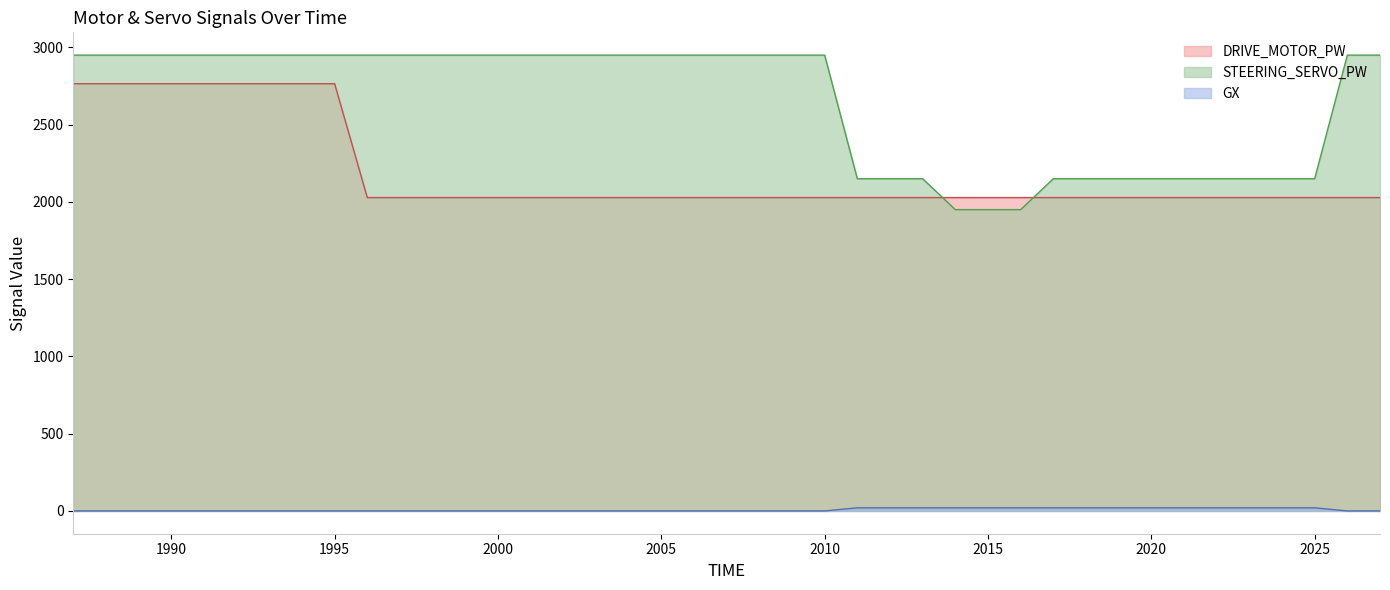

True or false: GX has a value of 0 at 1996.

True